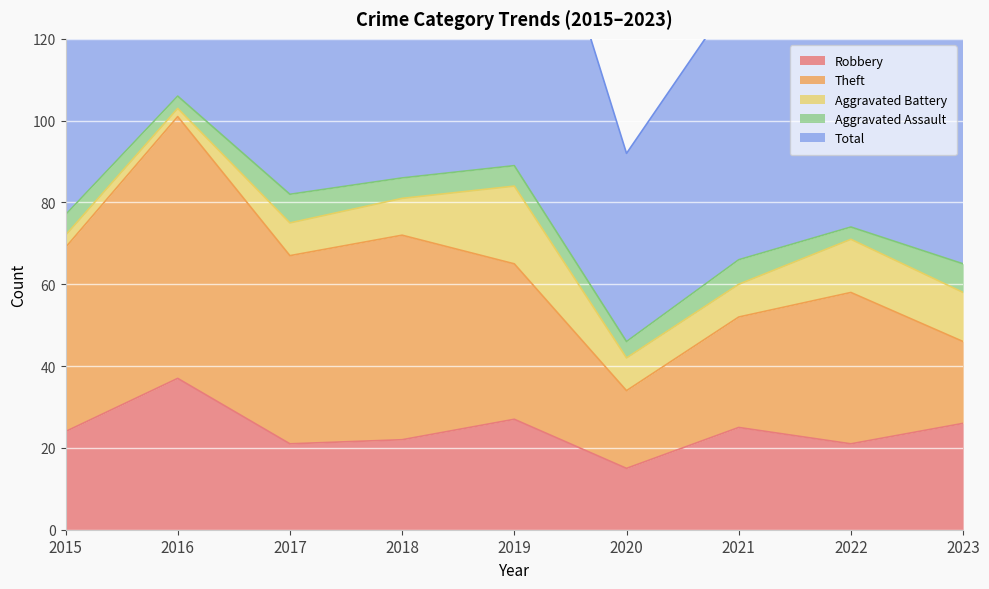

What is the value of the Theft point at the 3rd from the left?

46